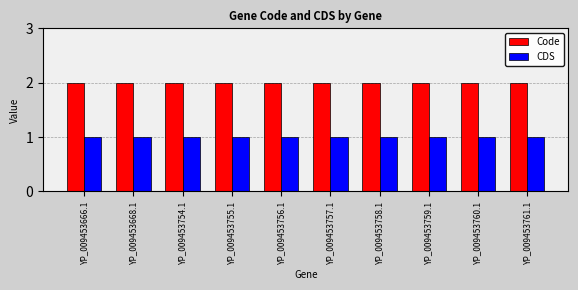

Rank the series by their average value, from lowest to highest.

CDS, Code